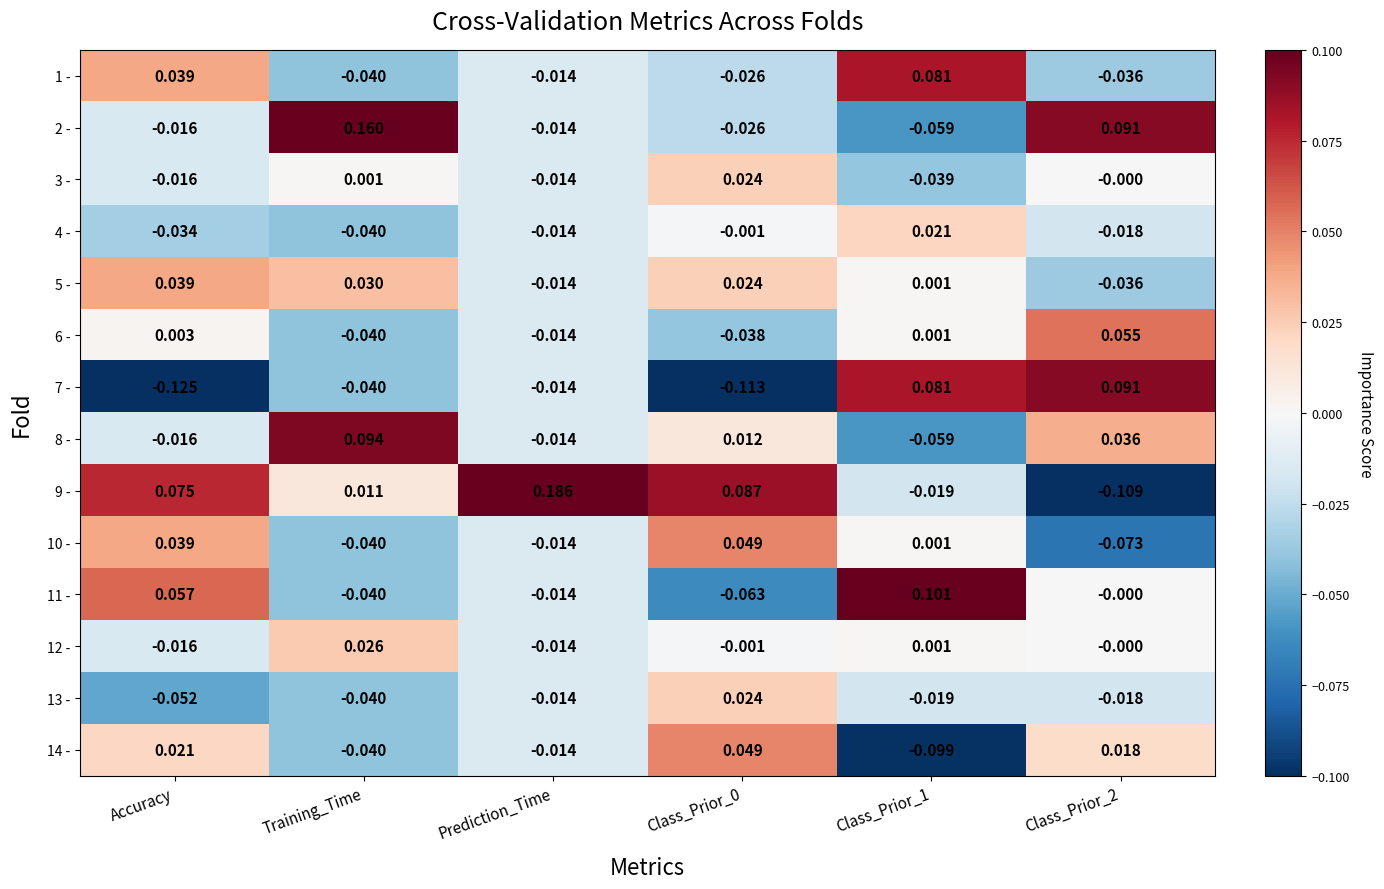

Which category has the lowest value across all series?

Accuracy